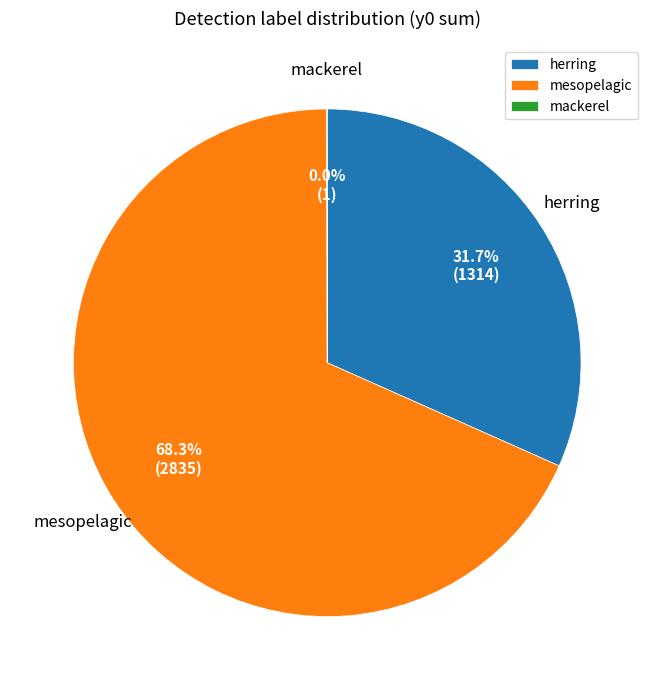

Combined, what portion of the pie is mesopelagic and herring?

100.0%